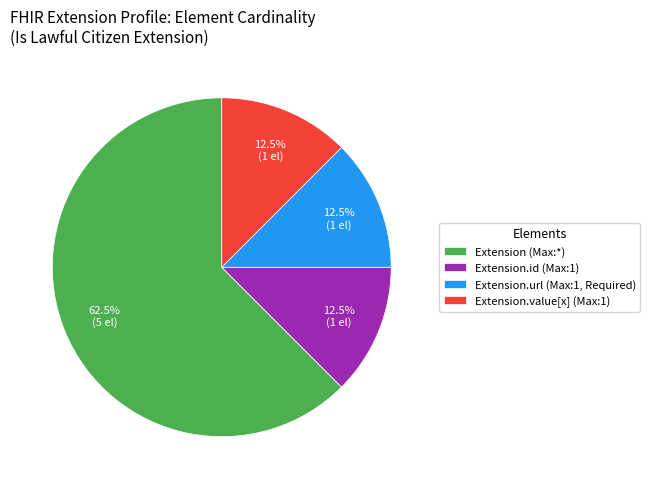

Is there any slice that represents more than half of the pie?

Yes